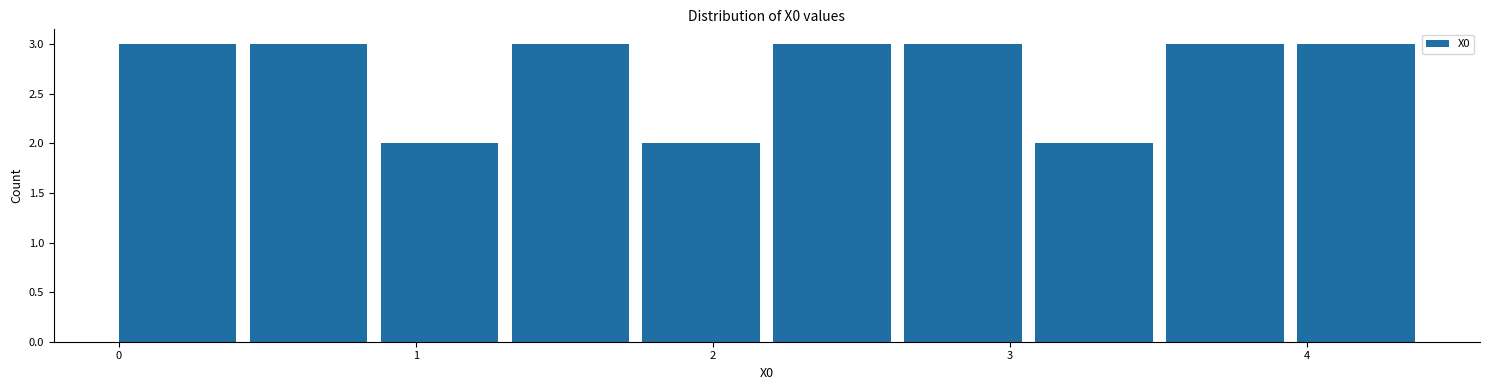

How tall is the bar that spans 1.8 to 2.2 on the x-axis? Neither the bar edges nor the heights are printed on the chart, so give them approximately, as read against the axes.

2